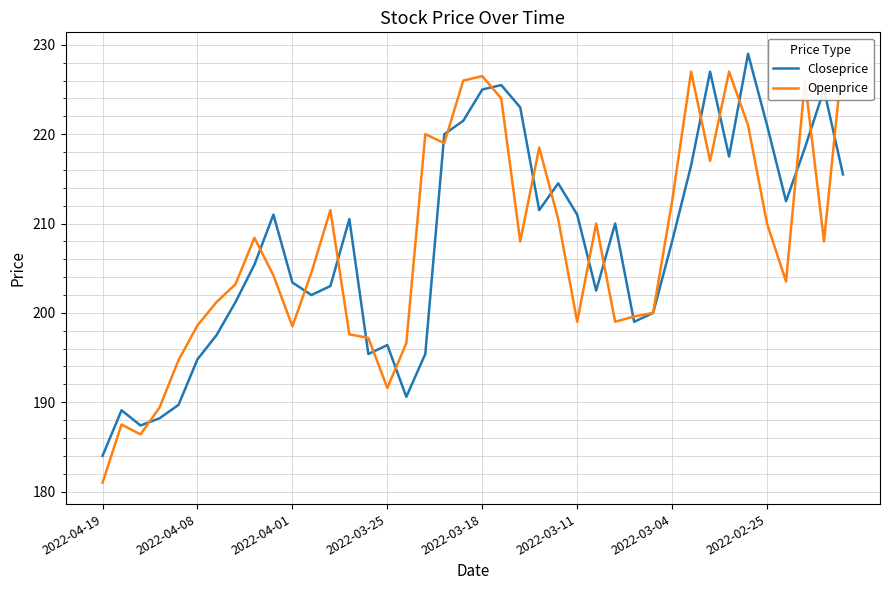

True or false: Closeprice and Openprice intersect in this chart.

True